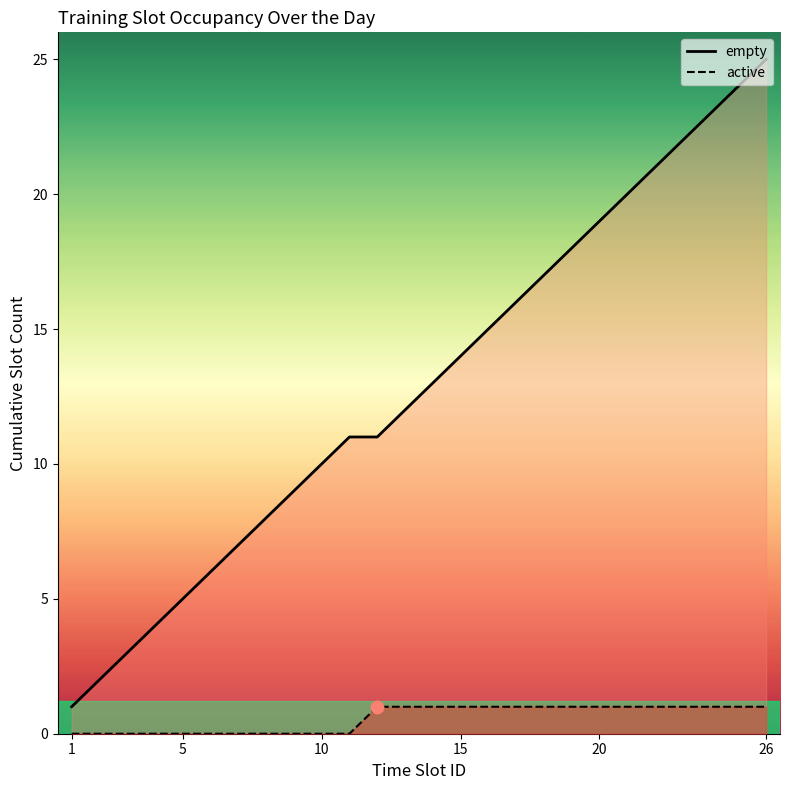

Which series has the largest Y range (max minus min)?

empty